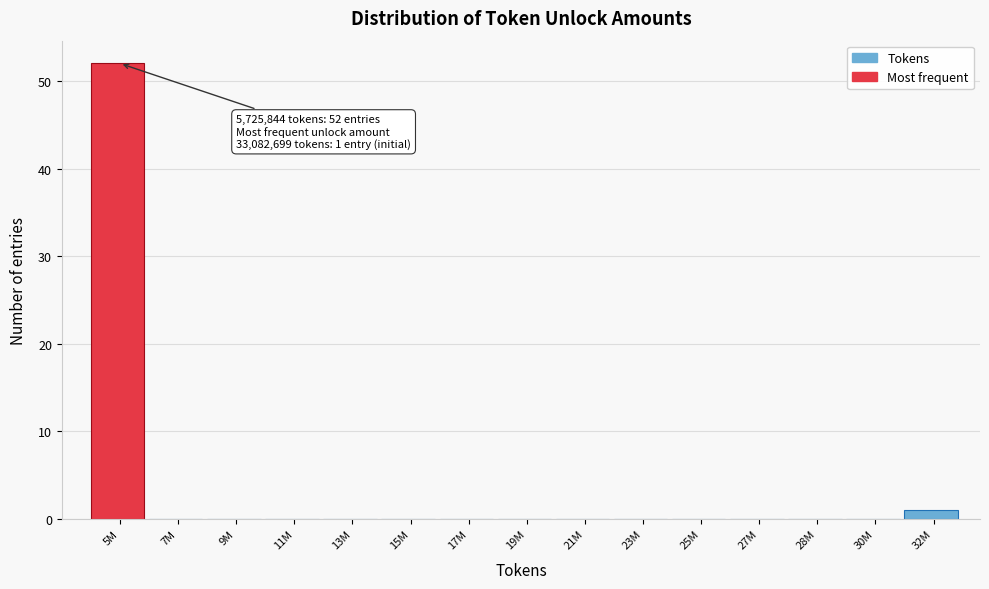

Reading left to right, what are all the values shown in this chart?

5M=52	7M=0	9M=0	11M=0	13M=0	15M=0	17M=0	19M=0	21M=0	23M=0	25M=0	27M=0	28M=0	30M=0	32M=1